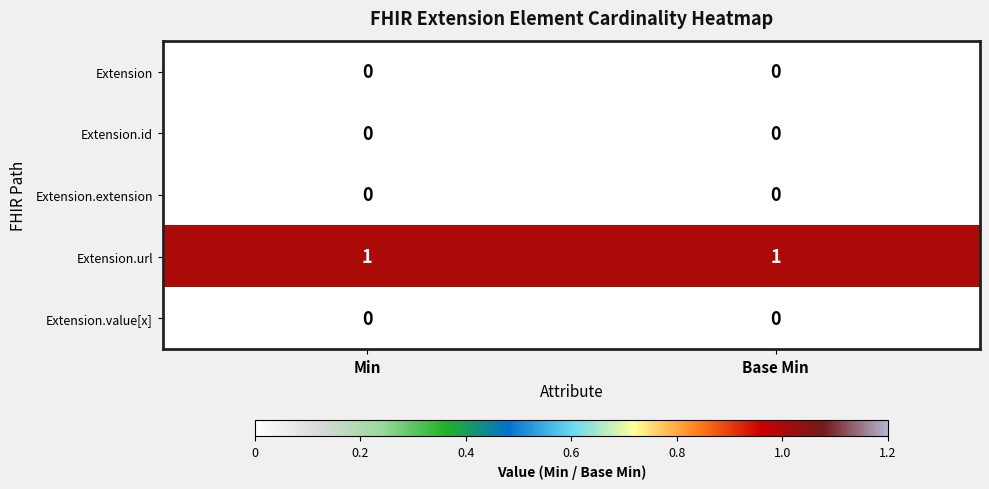

What is the difference between the highest and lowest values at Min?

1